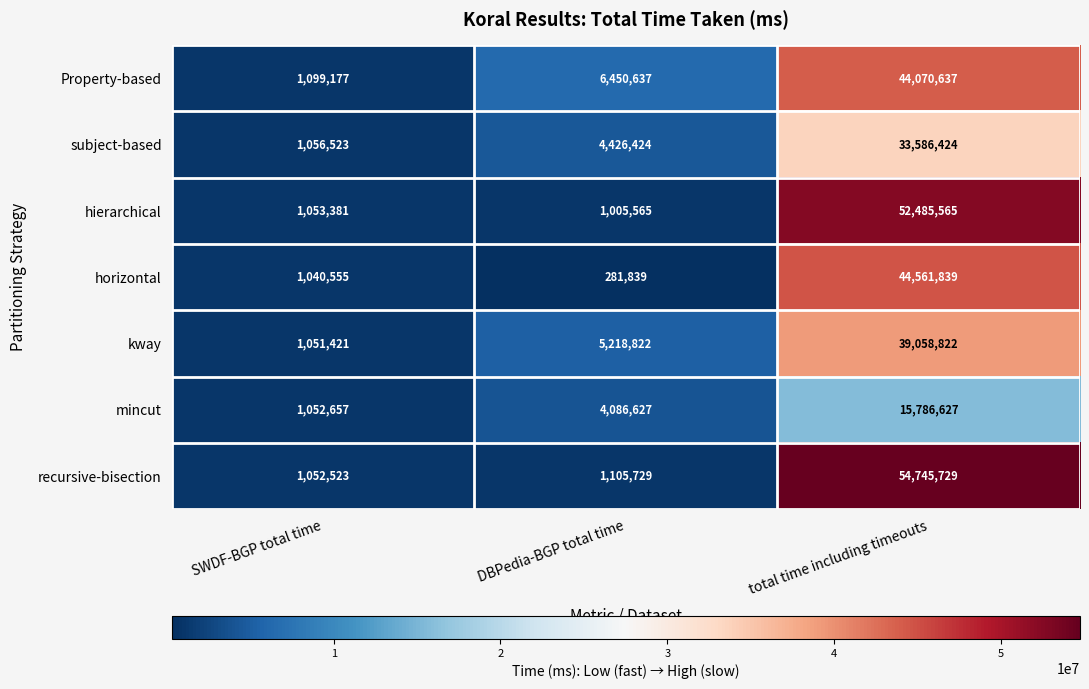

Which series has the widest spread of values?

recursive-bisection